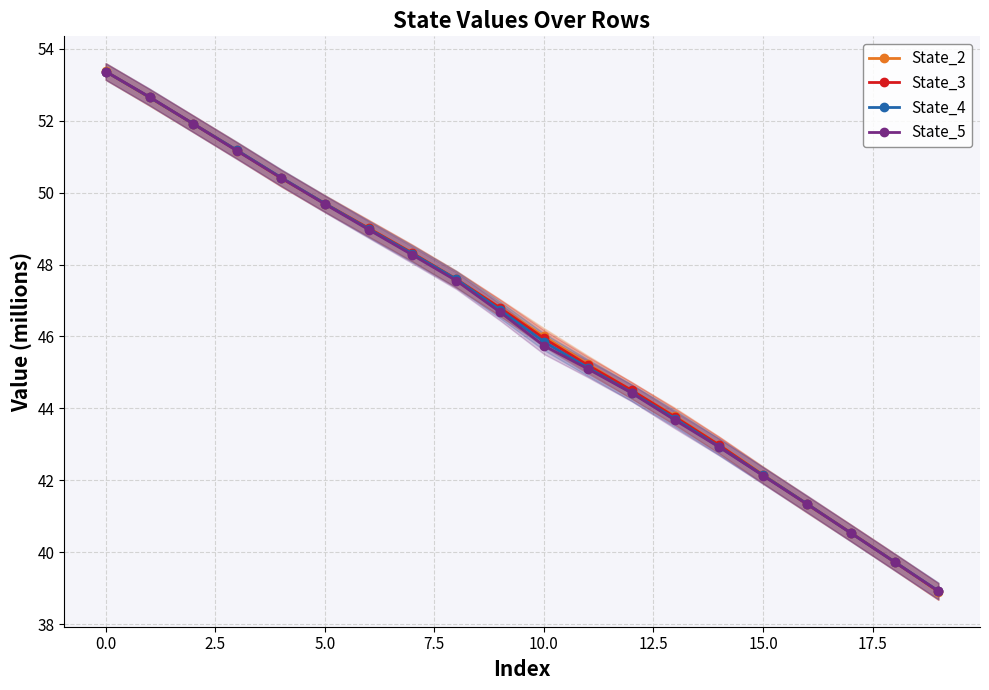

Reading left to right, extract all data points from this chart.

State_2: 53.4	52.6	51.9	51.2	50.4	49.7	49.0	48.3	47.6	46.8	46.0	45.2	44.5	43.8	43.0	42.2	41.3	40.5	39.7	38.9
State_3: 53.4	52.6	51.9	51.2	50.4	49.7	49.0	48.3	47.6	46.8	45.9	45.2	44.5	43.8	43.0	42.1	41.4	40.5	39.7	38.9
State_4: 53.4	52.7	51.9	51.2	50.4	49.7	49.0	48.3	47.6	46.7	45.9	45.1	44.4	43.7	42.9	42.1	41.3	40.5	39.7	38.9
State_5: 53.4	52.7	51.9	51.2	50.4	49.7	49.0	48.3	47.6	46.7	45.7	45.1	44.4	43.7	42.9	42.1	41.3	40.5	39.7	38.9